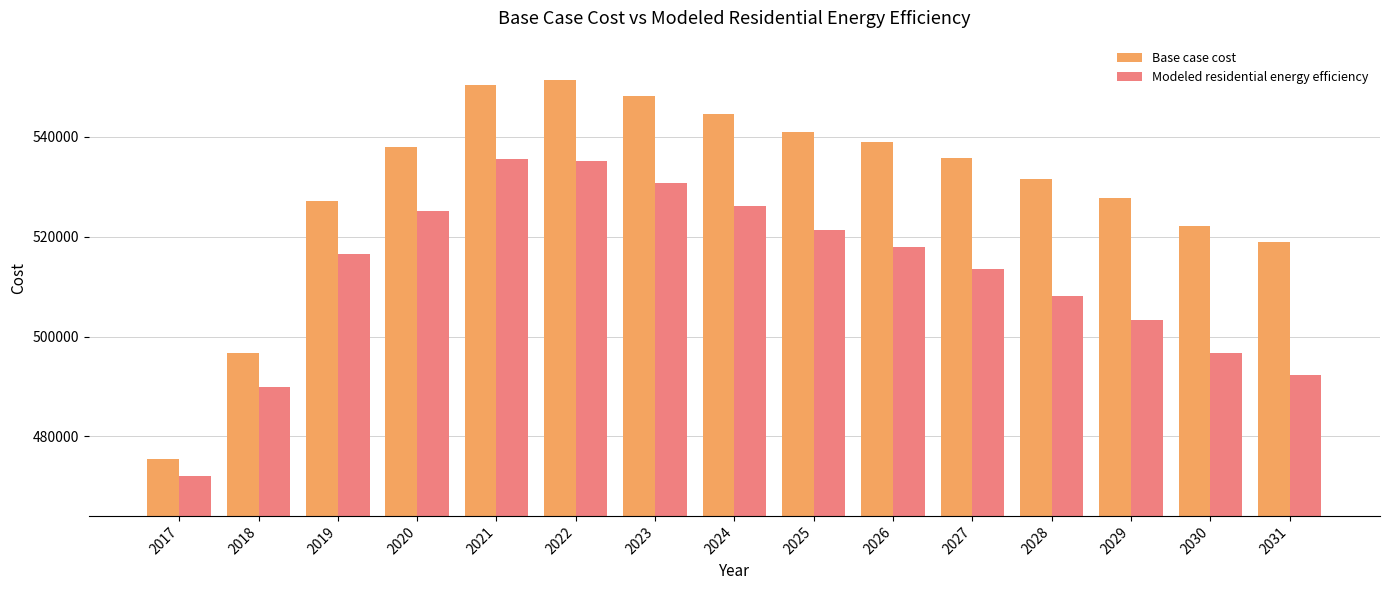

Reading left to right, what are all the values shown in this chart?

Base case cost: 2017=475552.4	2018=496636.1	2019=527173.4	2020=538088.1	2021=550330.6	2022=551366.0	2023=548116.4	2024=544662.7	2025=541004.9	2026=539013.2	2027=535831.2	2028=531509.9	2029=527868.6	2030=522254.9	2031=519021.4
Modeled residential energy efficiency: 2017=472014.8	2018=489995.0	2019=516566.5	2020=525114.9	2021=535622.8	2022=535115.4	2023=530690.3	2024=526076.3	2025=521272.9	2026=517974.3	2027=513587.5	2028=508163.1	2029=503344.3	2030=496742.1	2031=492269.2